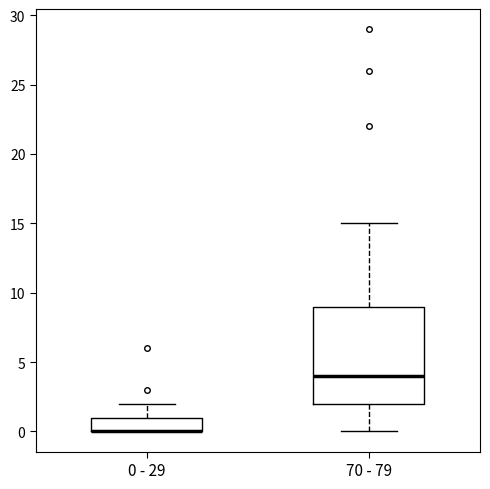

Where is the lower edge of the box for 0 - 29 on the y-axis? The values are not printed on the chart, so give them approximately, as read against the axis.

0